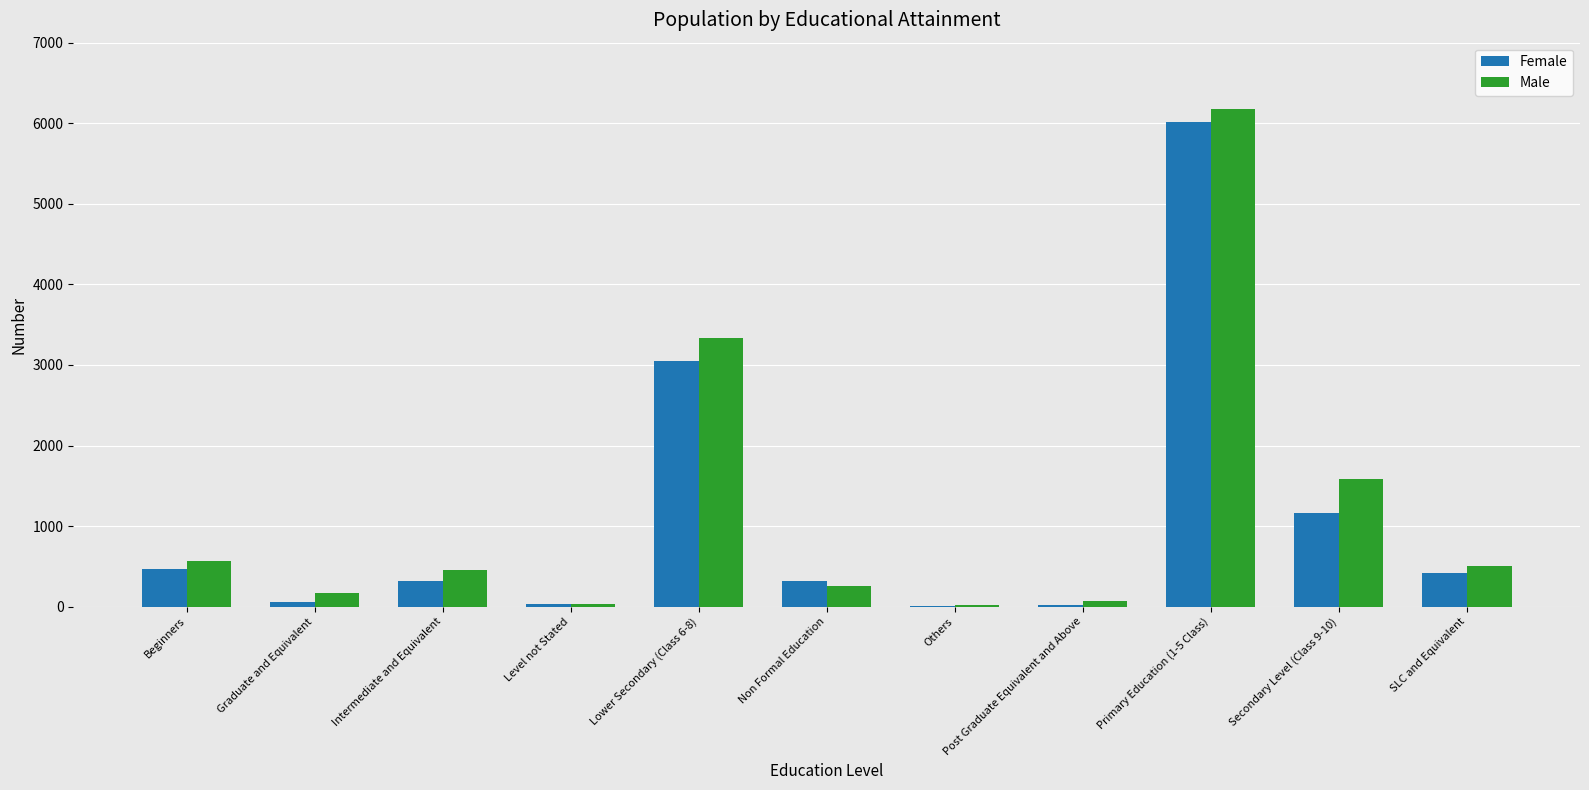

At which label is Female closest to 3017?

Lower Secondary (Class 6-8)